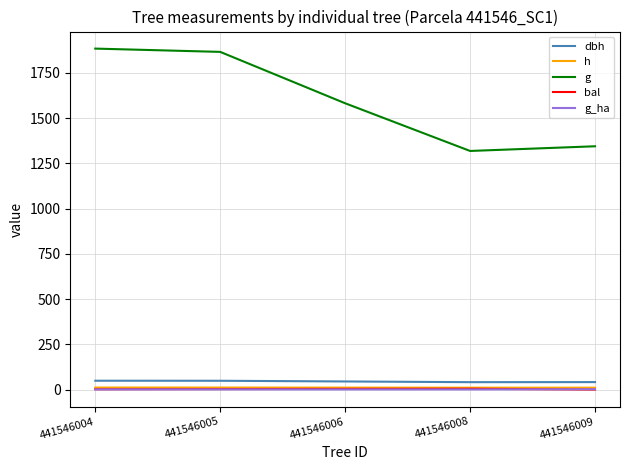

True or false: g_ha and dbh intersect in this chart.

False